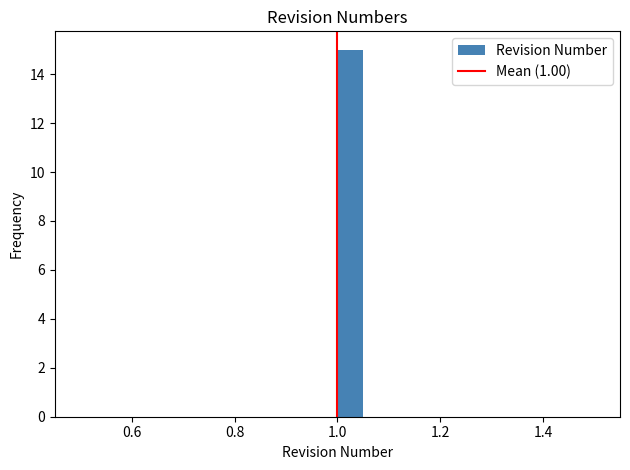

Around what value on the x-axis is the tallest bar? Give the approximate position of its centre, as read against the axis.

1.02